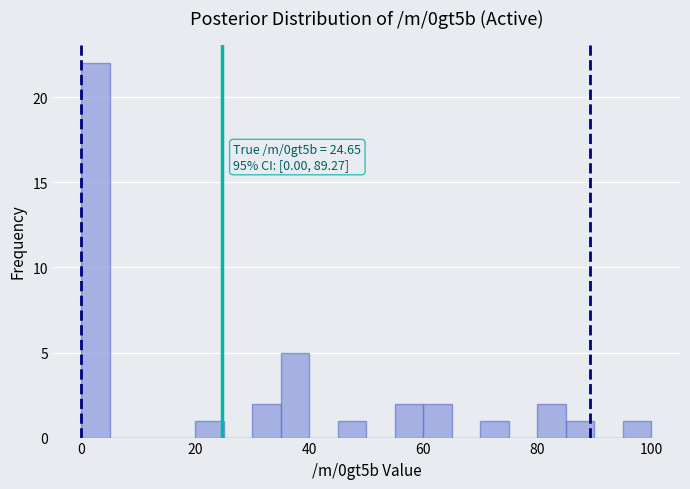

Around what value on the x-axis is the tallest bar? Give the approximate position of its centre, as read against the axis.

2